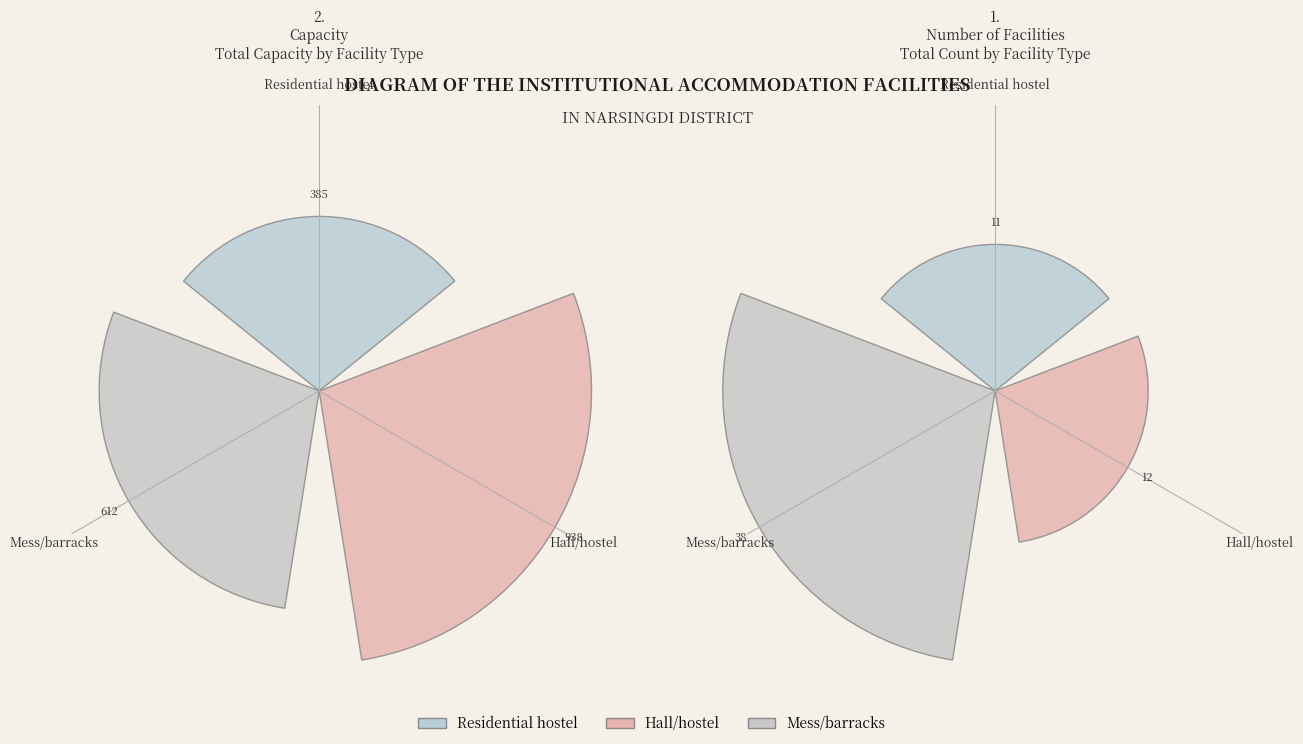

What percentage is the Hall/hostel slice, to the nearest percent?

20%